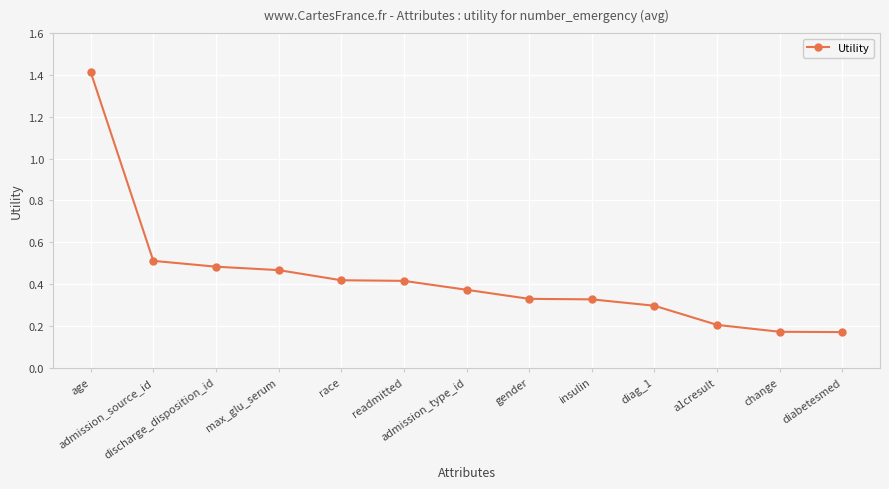

Is this an area chart (filled region under the line)?

No